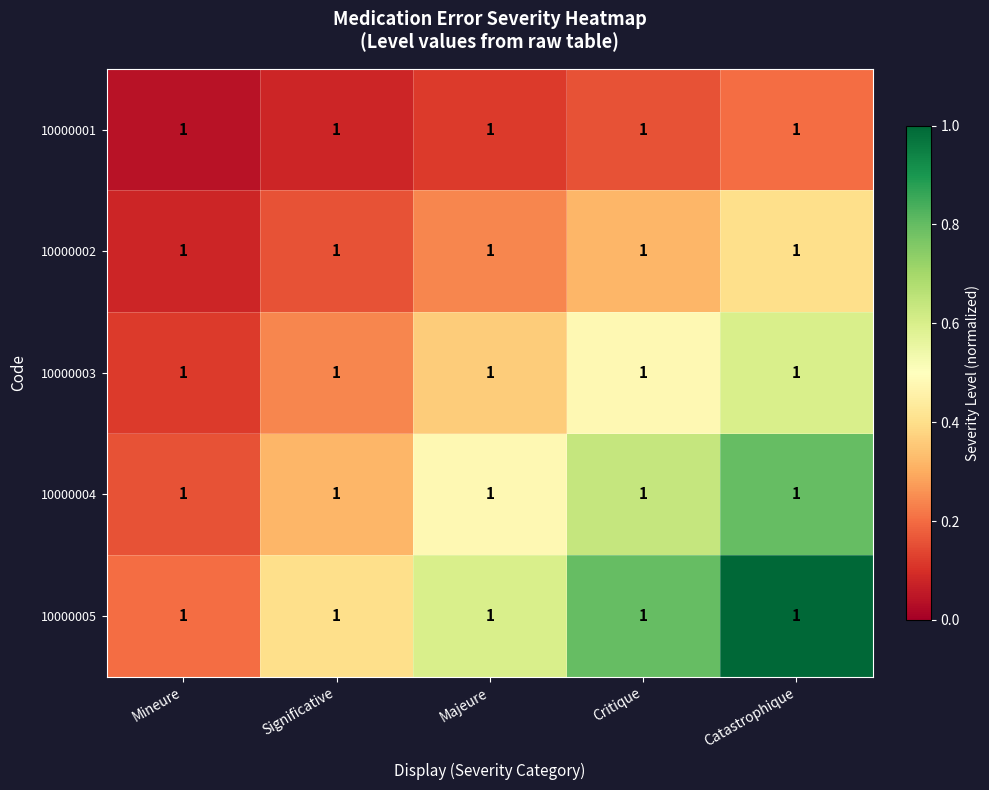

At which category is the sum across all series the highest?

Catastrophique